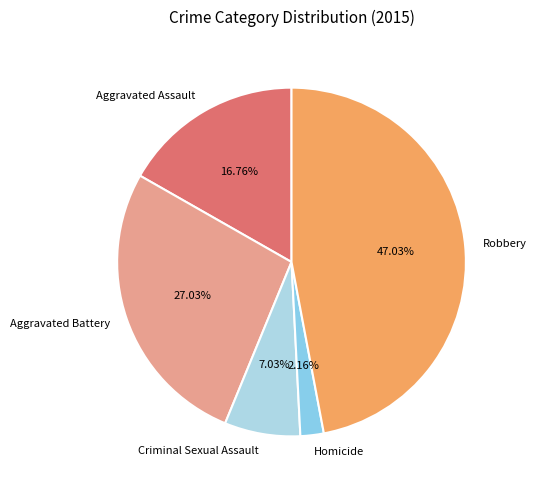

Which category has the smallest portion of the pie?

Homicide